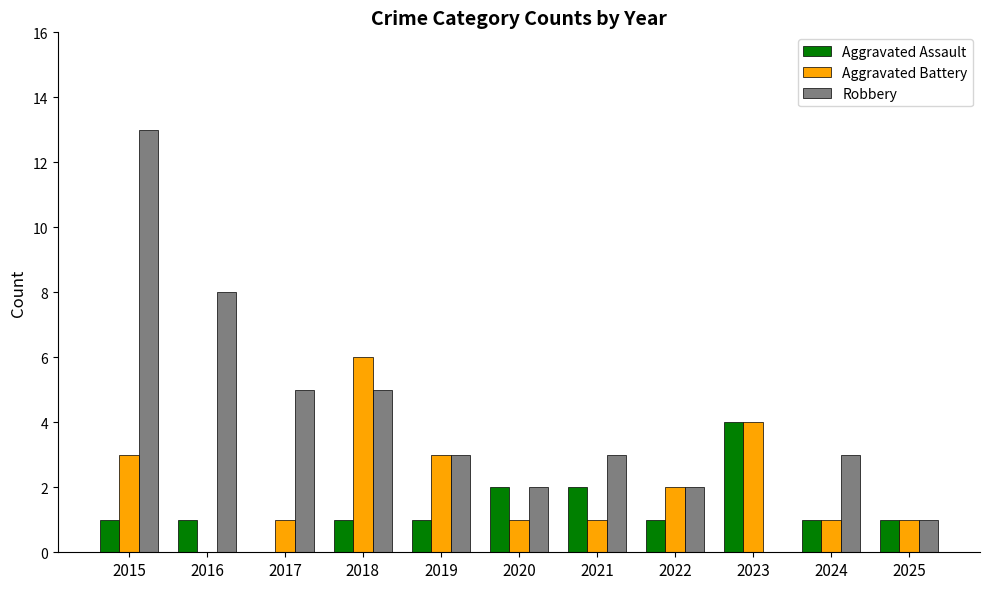

The Aggravated Assault series shows 0 at 2015. True or false?

False